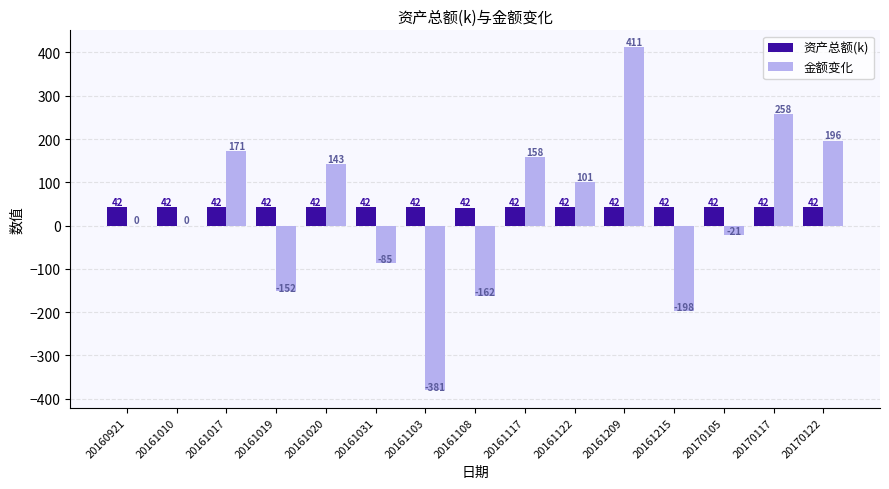

What are all the series names shown in the legend?

资产总额(k), 金额变化